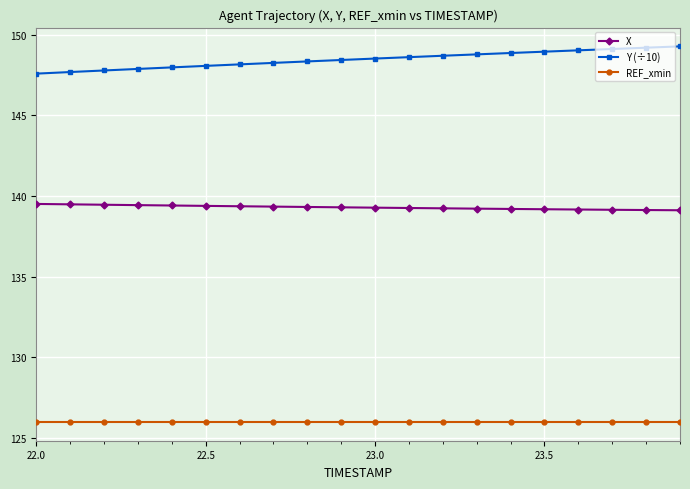

What are all the series names shown in the legend?

X, Y (÷10), REF_xmin